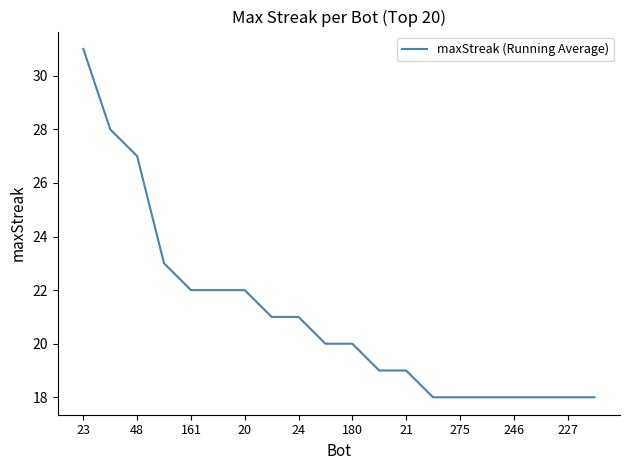

What is the difference between the maximum and minimum values?

13